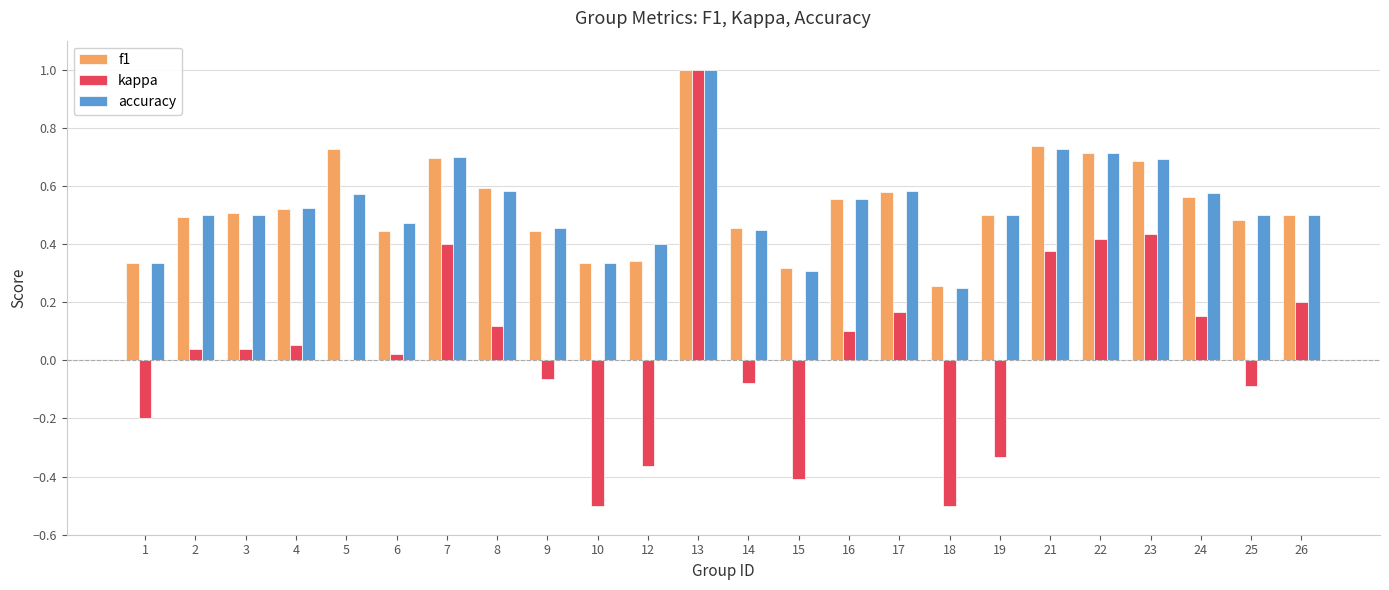

At which label is accuracy closest to 0?

18